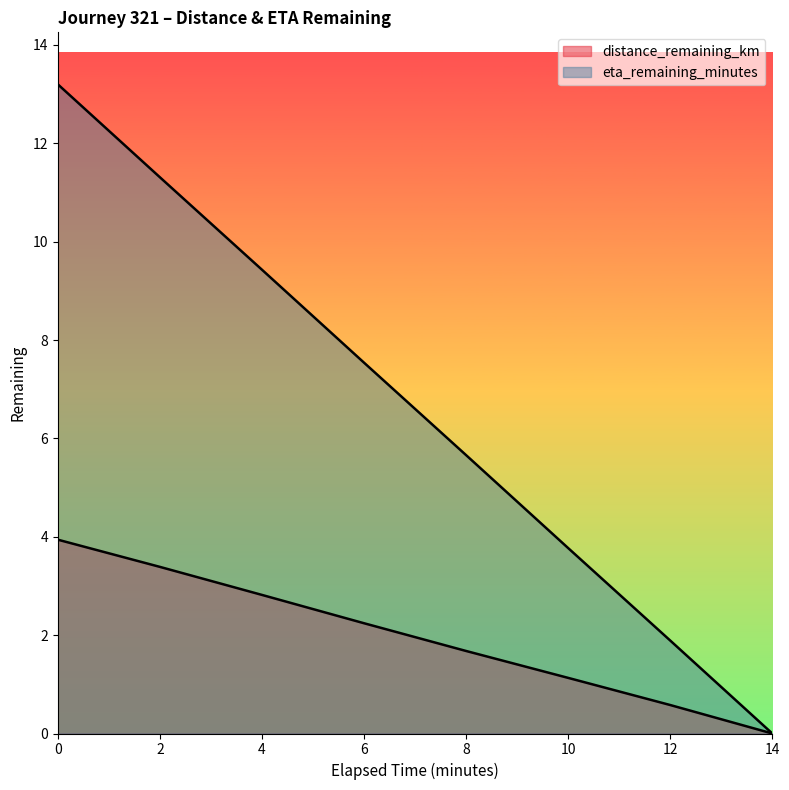

Reading left to right, what are all the values shown in this chart?

distance_remaining_km: 0.0=3.9	2.0=3.4	4.0=2.8	6.0=2.2	8.0=1.7	10.0=1.1	12.0=0.6	14.0=0.0
eta_remaining_minutes: 0.0=13.2	2.0=11.3	4.0=9.4	6.0=7.5	8.0=5.7	10.0=3.8	12.0=1.9	14.0=0.0